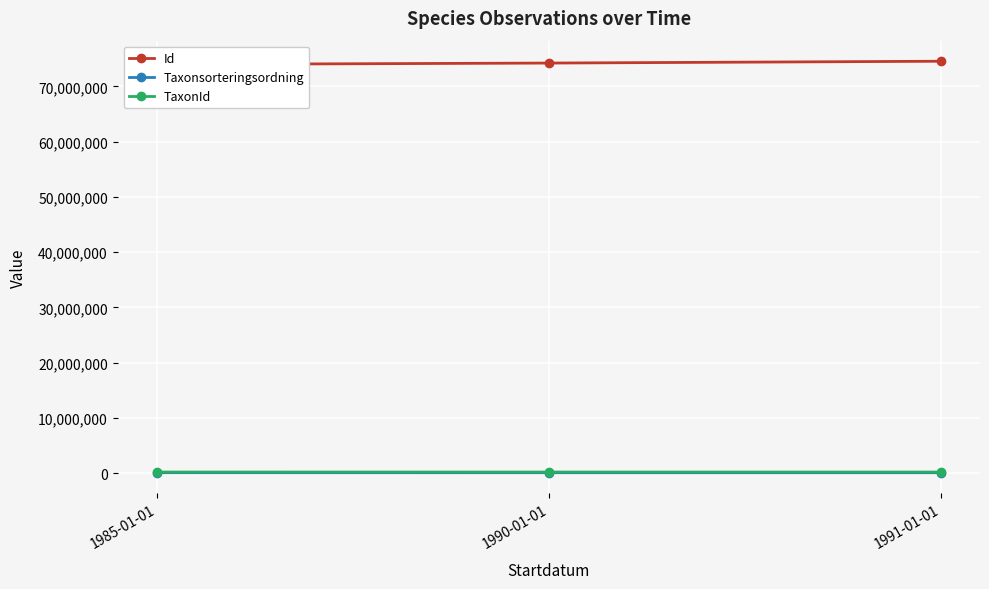

Reading left to right, extract all data points from this chart.

Id: 1985-01-01=73966838	1990-01-01=74222728	1991-01-01=74552076
Taxonsorteringsordning: 1985-01-01=107845	1990-01-01=101854	1991-01-01=99398
TaxonId: 1985-01-01=222776	1990-01-01=220461	1991-01-01=221235